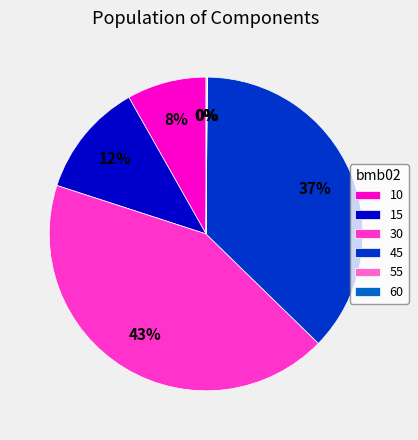

What percentage is the 15 slice, to the nearest percent?

12%